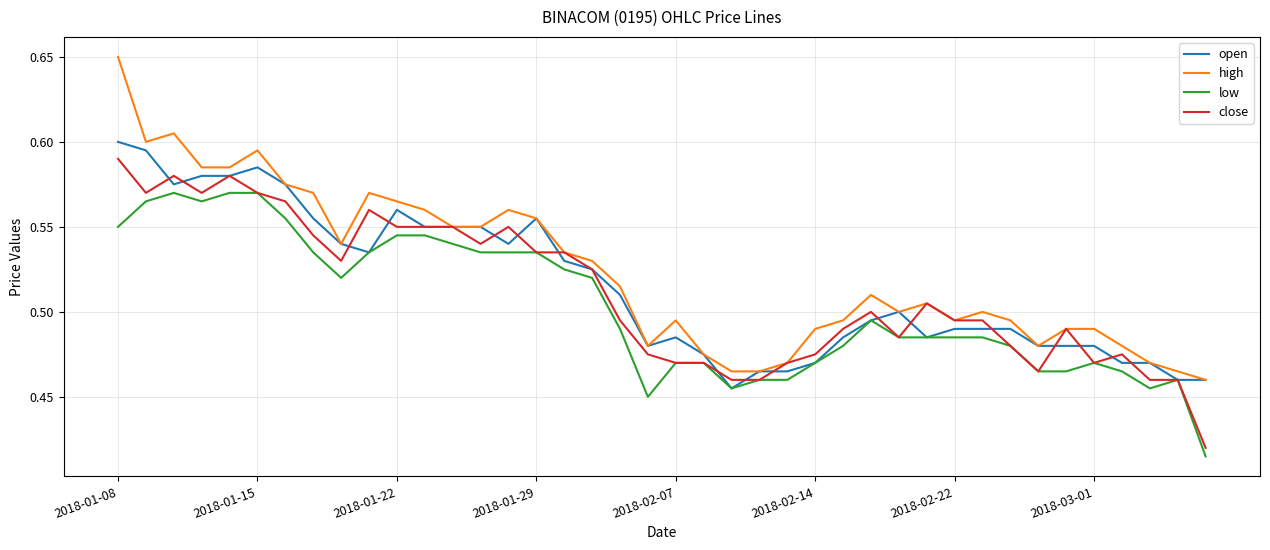

Which series has the largest range (max minus min)?

high